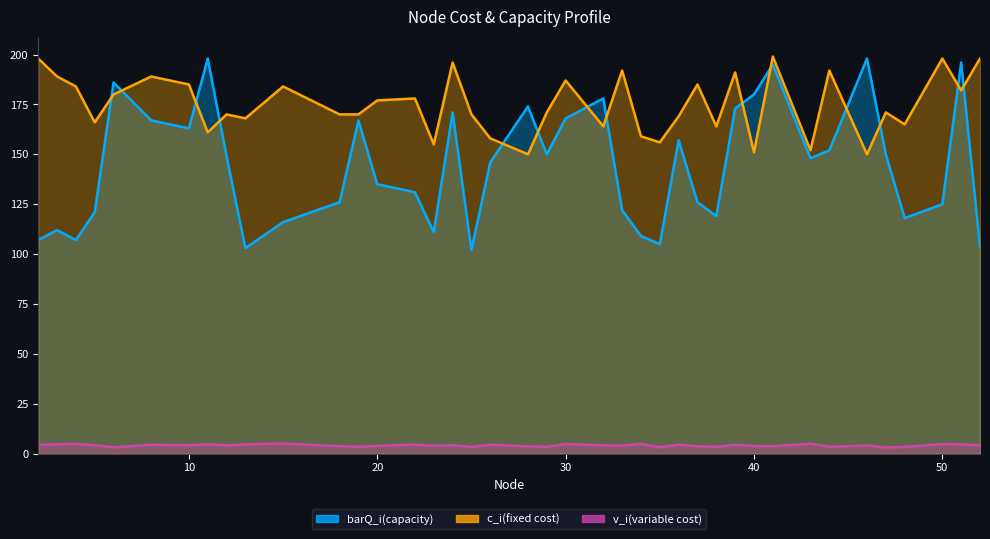

At which label does barQ_i(capacity) reach its minimum?

25